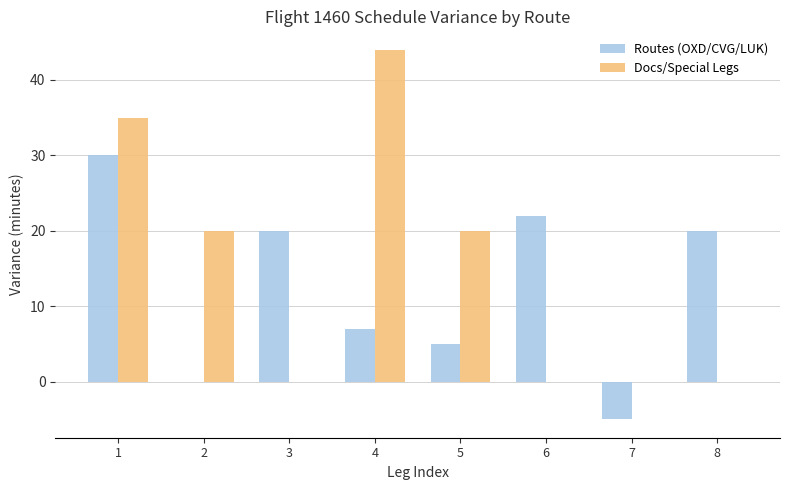

The Docs/Special Legs series shows 20 at 2. True or false?

True